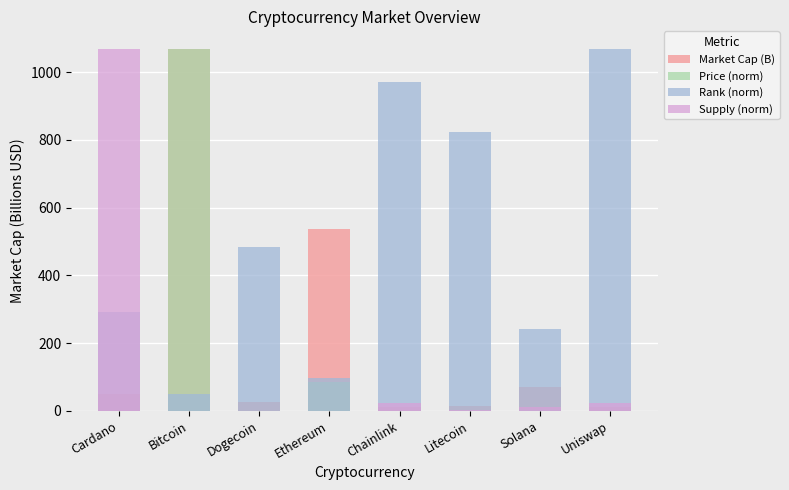

Reading left to right, transcribe all the data shown in this chart.

Market Cap (B): Cardano=49.4	Bitcoin=1067.4	Dogecoin=27.1	Ethereum=536.0	Chainlink=11.5	Litecoin=14.0	Solana=69.0	Uniswap=10.1
Price (norm): Cardano=0.0	Bitcoin=1067.4	Dogecoin=0.0	Ethereum=85.3	Chainlink=0.5	Litecoin=3.8	Solana=4.3	Uniswap=0.4
Rank (norm): Cardano=291.1	Bitcoin=48.5	Dogecoin=485.2	Ethereum=97.0	Chainlink=970.3	Litecoin=824.8	Solana=242.6	Uniswap=1067.4
Supply (norm): Cardano=1067.4	Bitcoin=0.5	Dogecoin=0.0	Ethereum=0.0	Chainlink=23.7	Litecoin=2.0	Solana=12.1	Uniswap=23.7